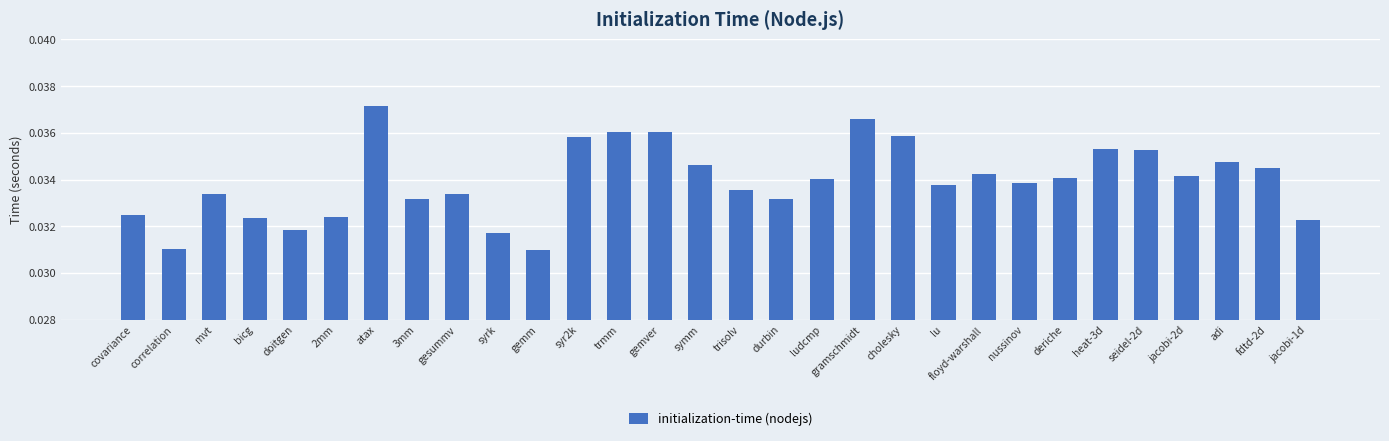

Between ludcmp and syr2k, which is larger?

syr2k